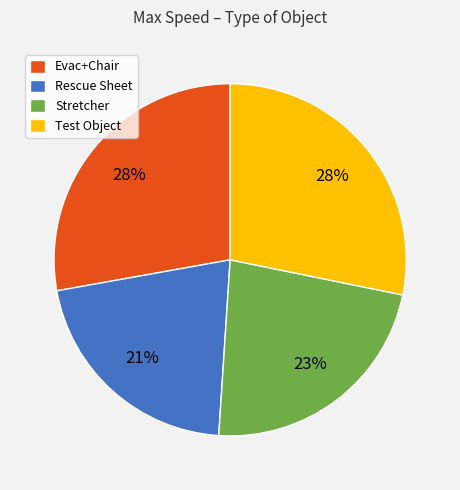

Do Test Object and Evac+Chair together represent more than half of the pie?

Yes